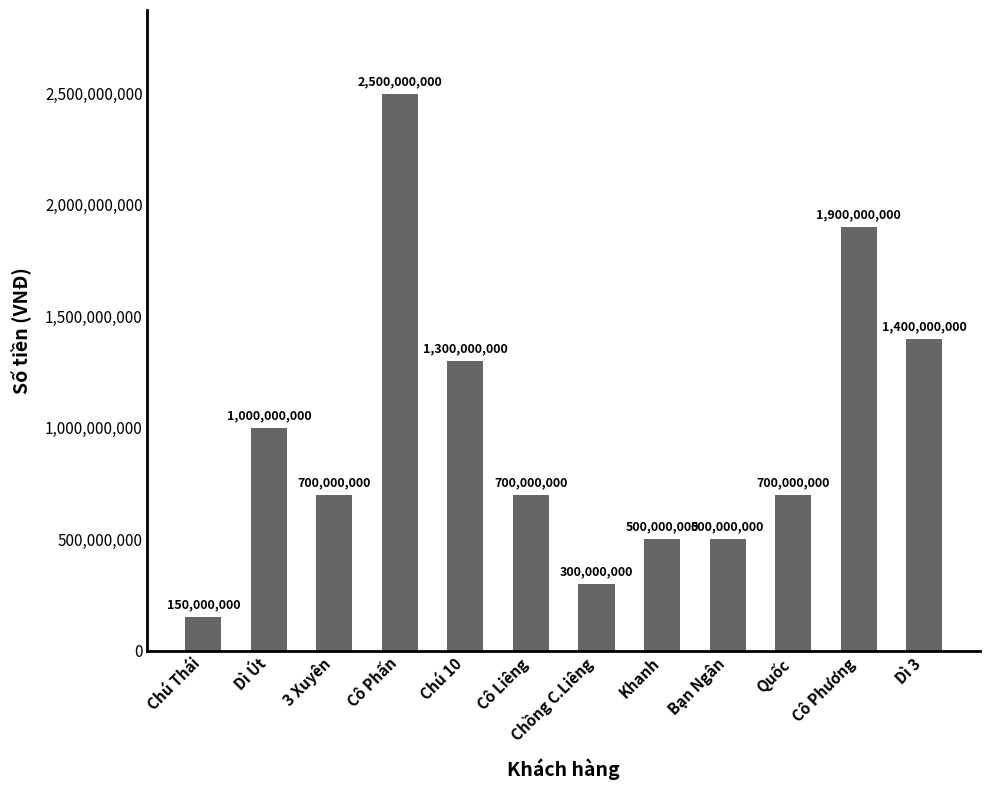

At which category does the chart reach its peak across all series?

Cô Phấn